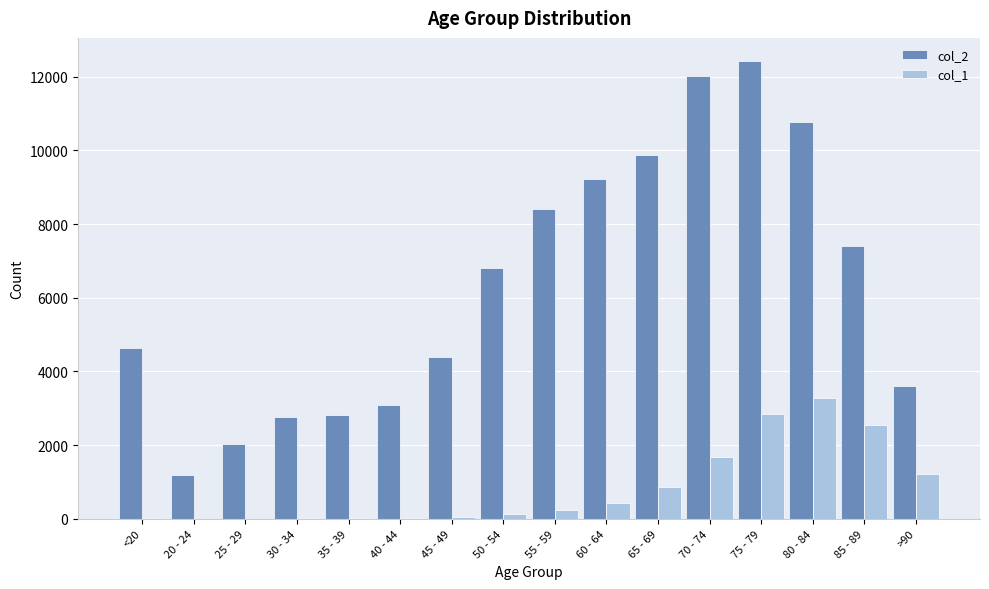

Does the chart contain stacked bars?

No